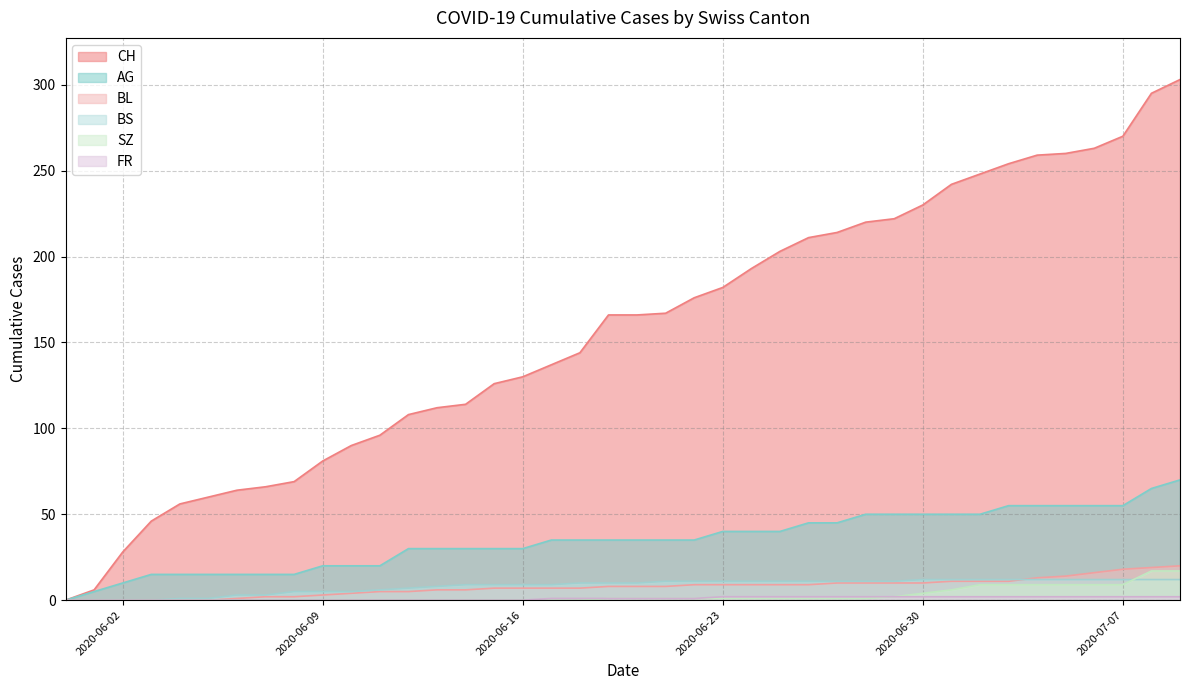

At how many categories does at least one series exceed 281?

2